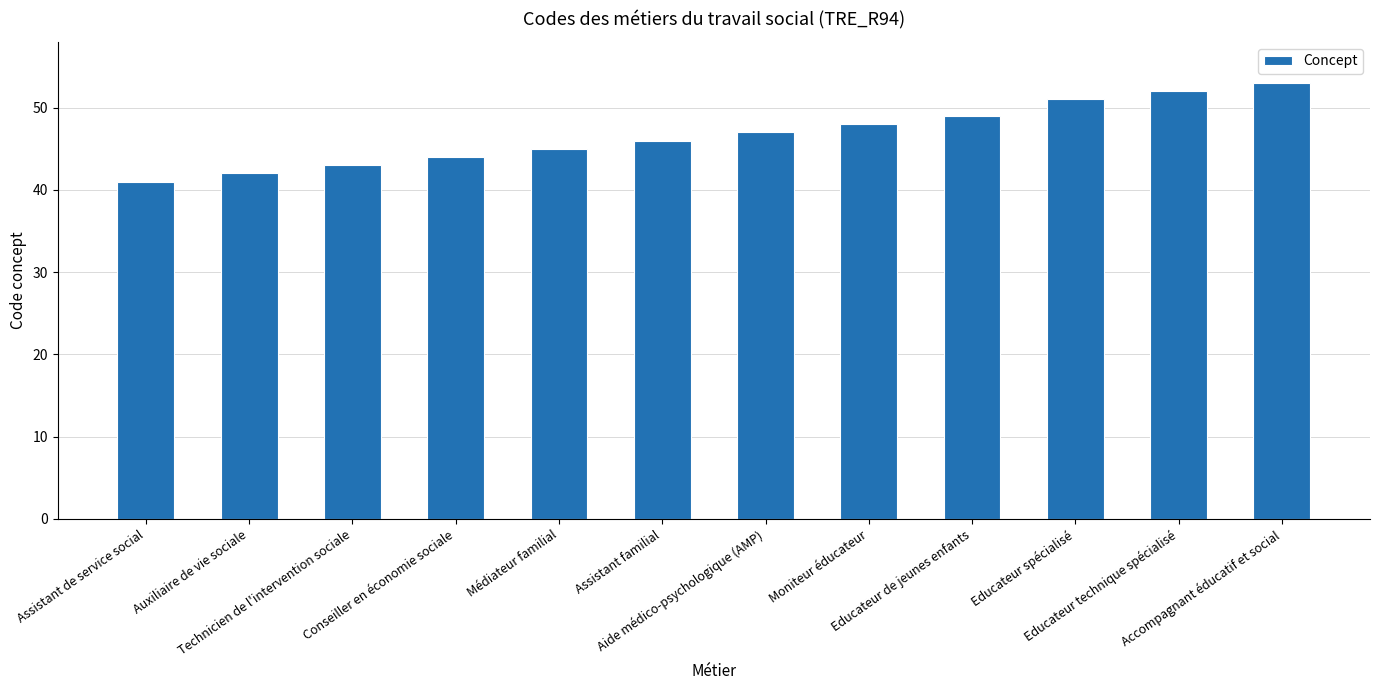

What is the label of the 10th bar from the left?

Educateur spécialisé